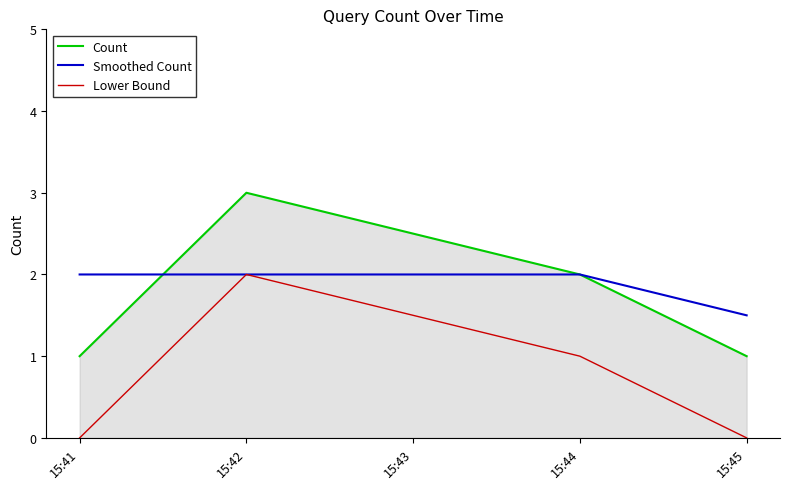

At which label is Count closest to 2?

15:44